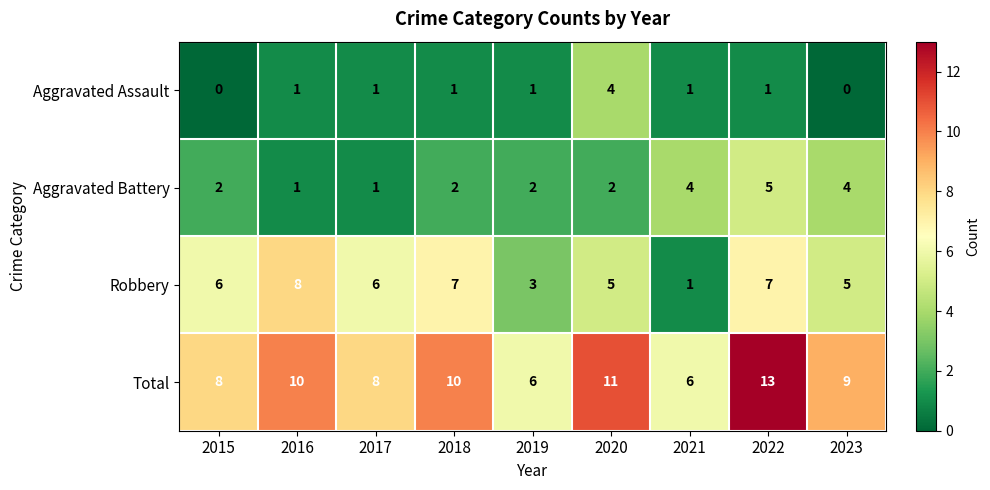

What is the difference between the maximum and second lowest values in the Aggravated Assault series?

4